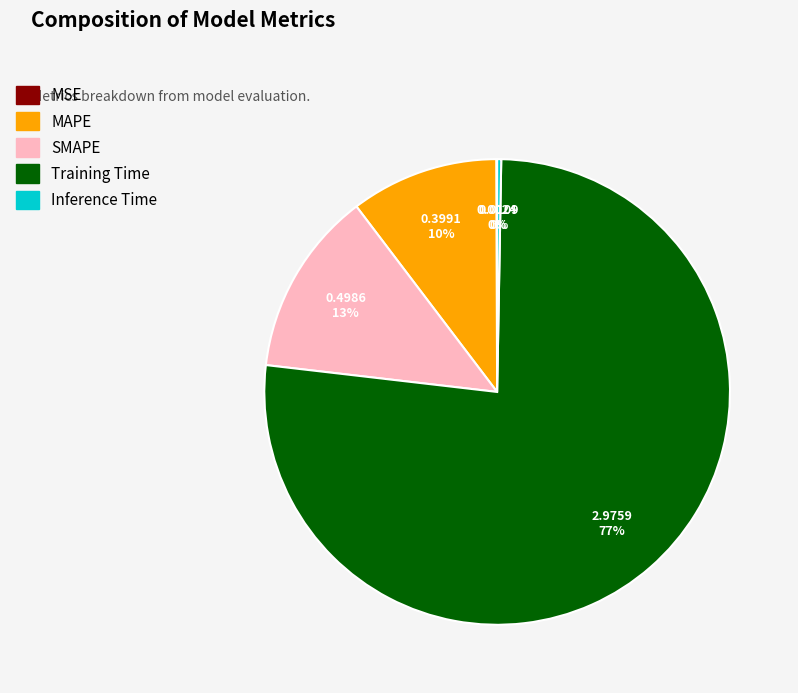

To the nearest percent, what is the combined percentage of SMAPE and MAPE?

23%